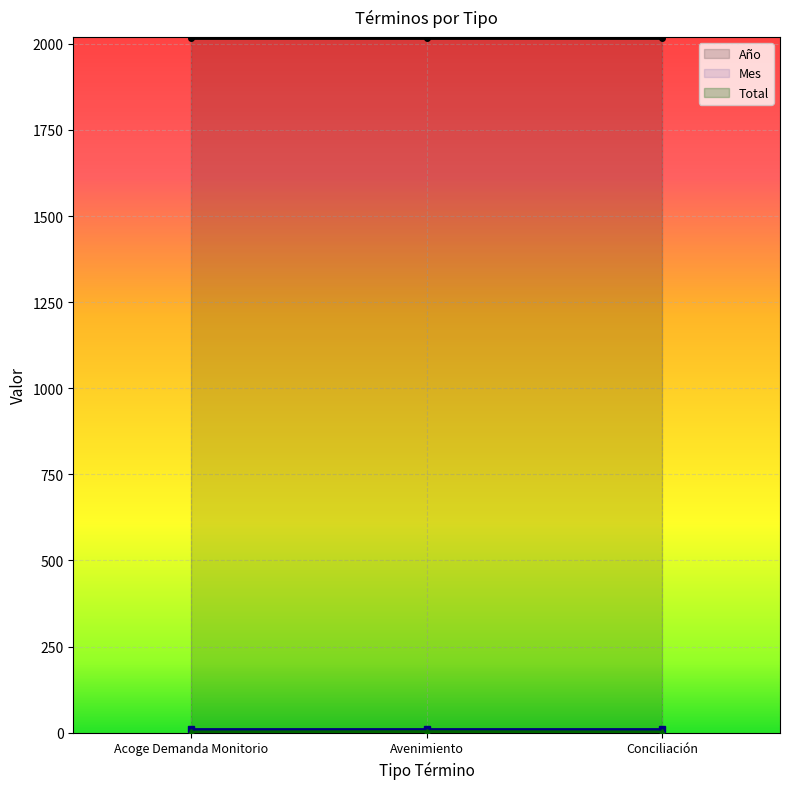

Between Conciliación and Avenimiento, which is larger?

Conciliación